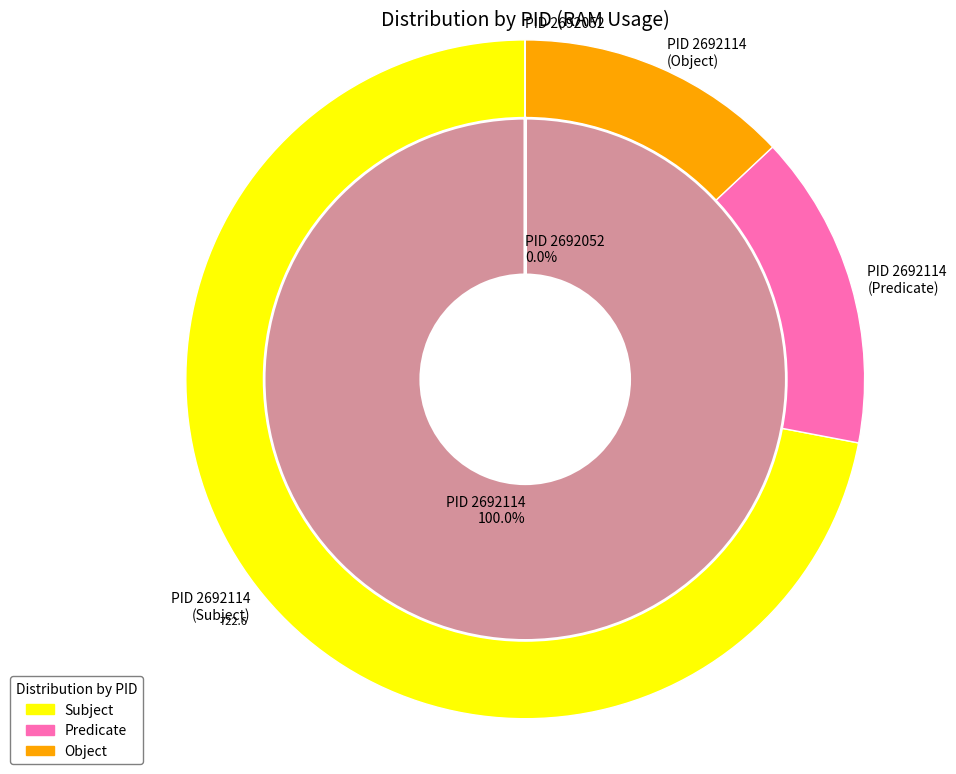

Between 2692052 and 2692114, which is larger?

2692114